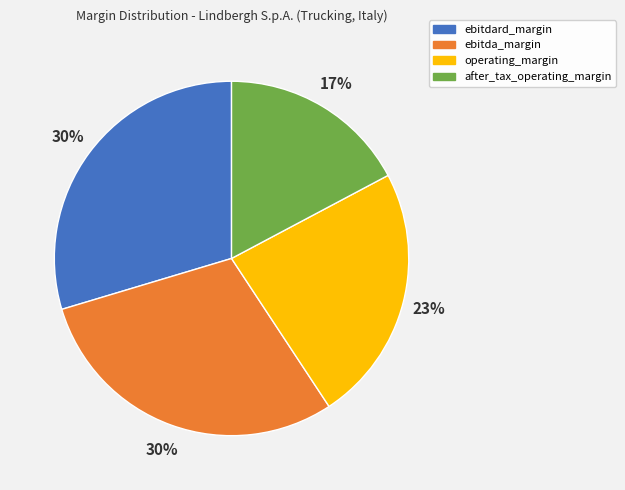

What percentage is the ebitda_margin slice, to the nearest percent?

30%